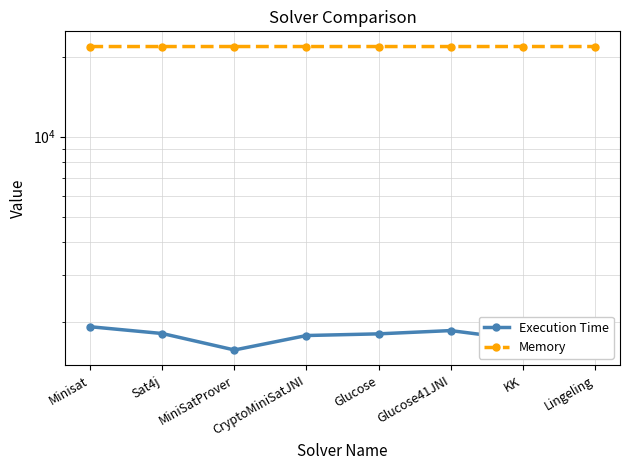

What is the difference between the maximum and minimum values in the Execution Time series?

351